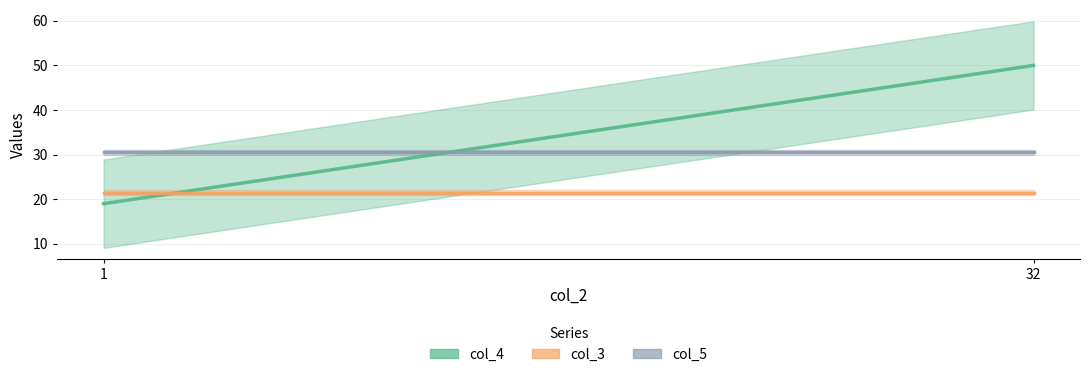

What is the total value across all series at 1?

71.0